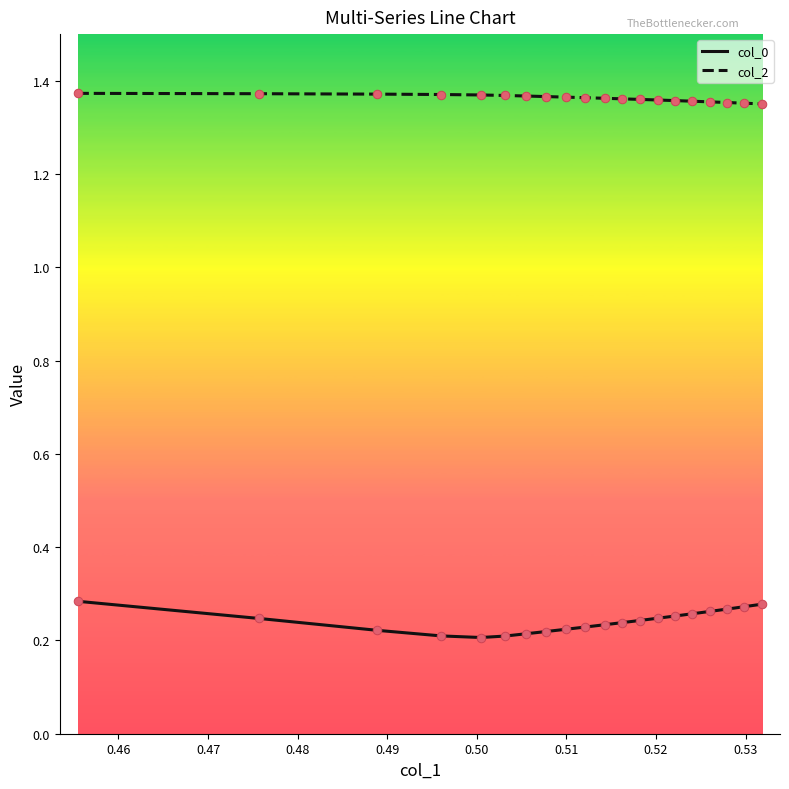

At how many categories does at least one series exceed 0?

20